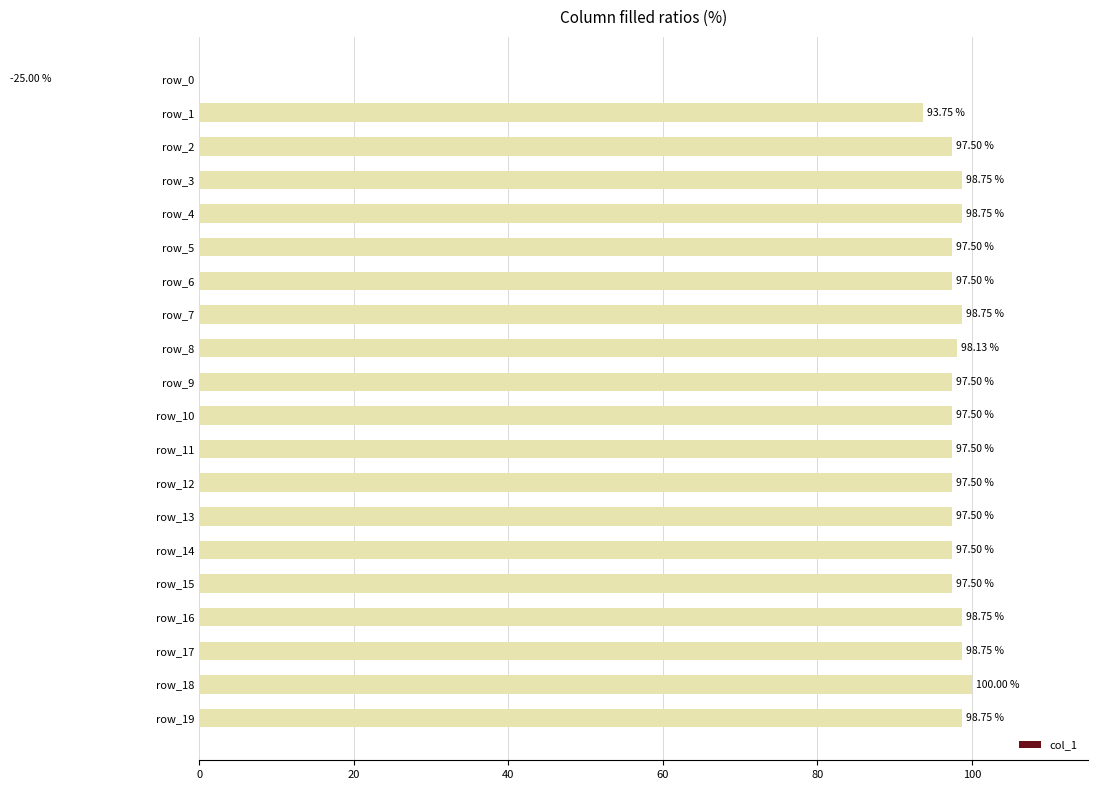

Approximately how many times larger is the value at 18 compared to 19?

1.0